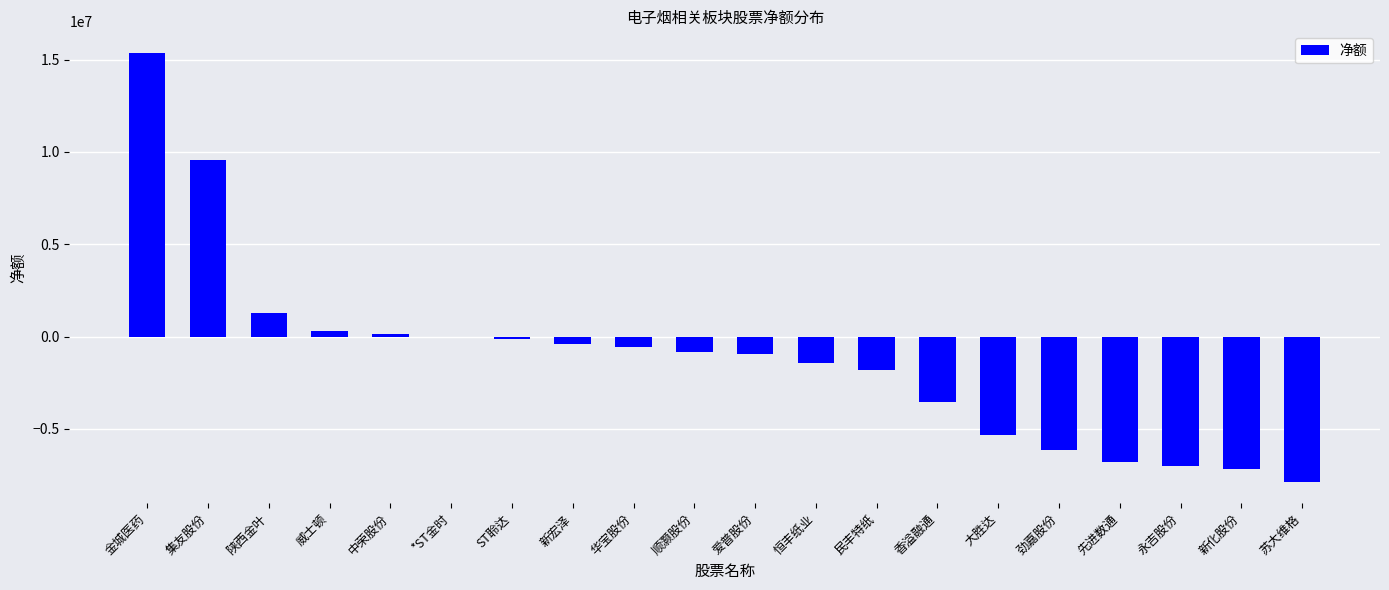

True or false: the data shows 0 at *ST金时.

True